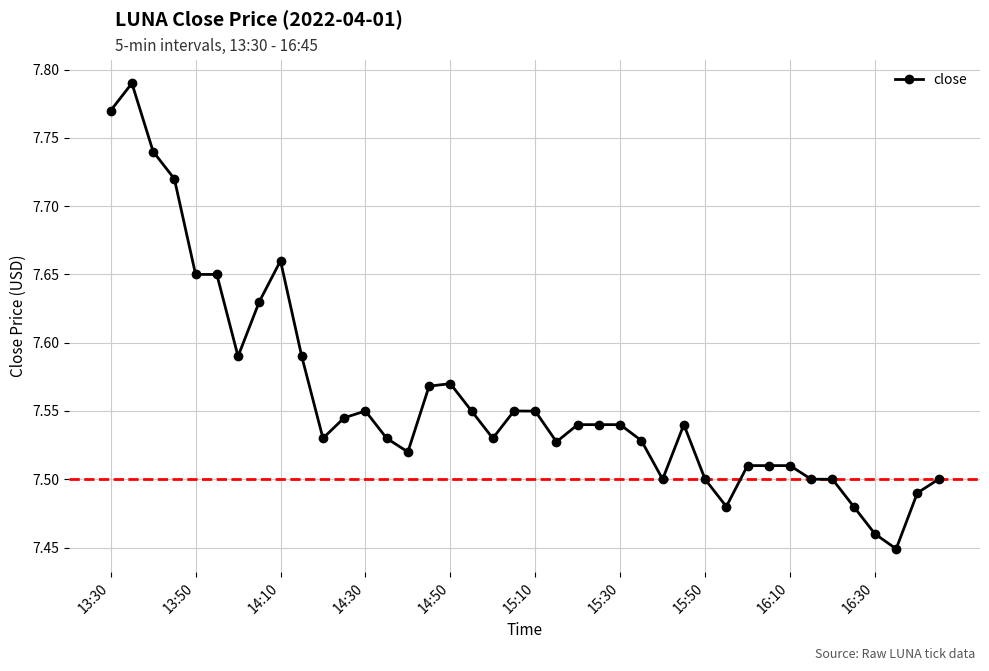

What is the difference between the maximum and minimum values?

0.3